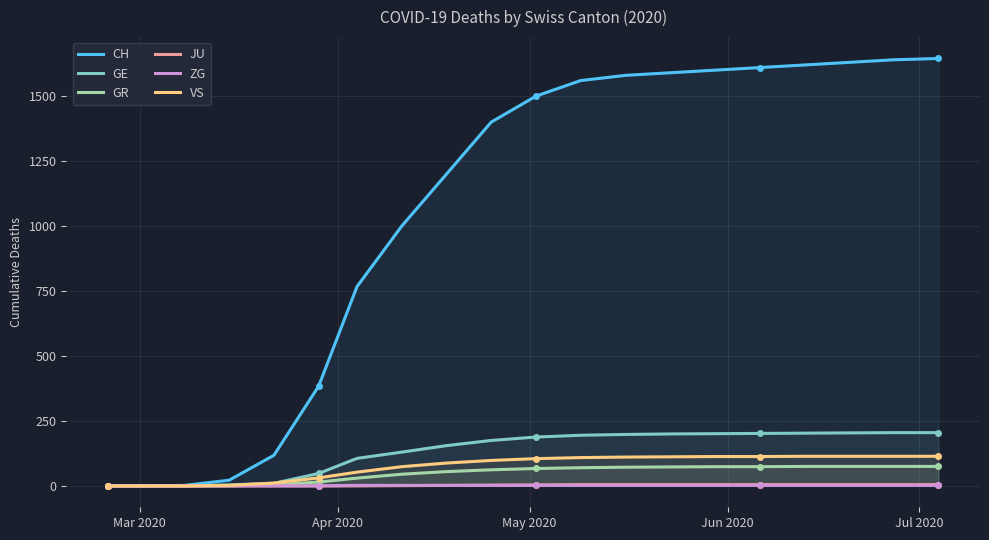

What is the difference between the maximum and minimum values in the ZG series?

2